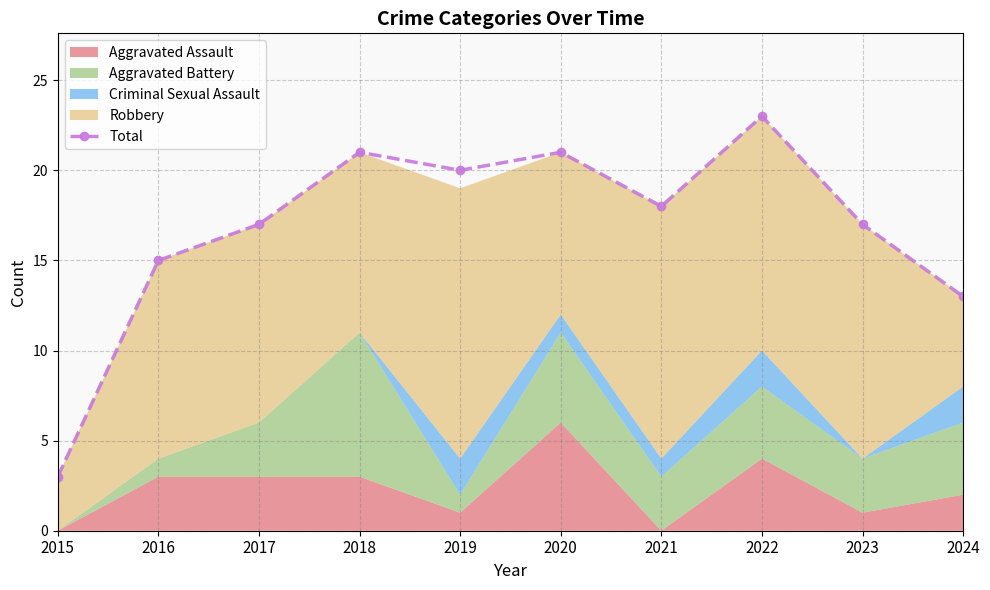

List the labels in order of value, smallest first.

2015, 2024, 2016, 2017, 2023, 2021, 2019, 2018, 2020, 2022